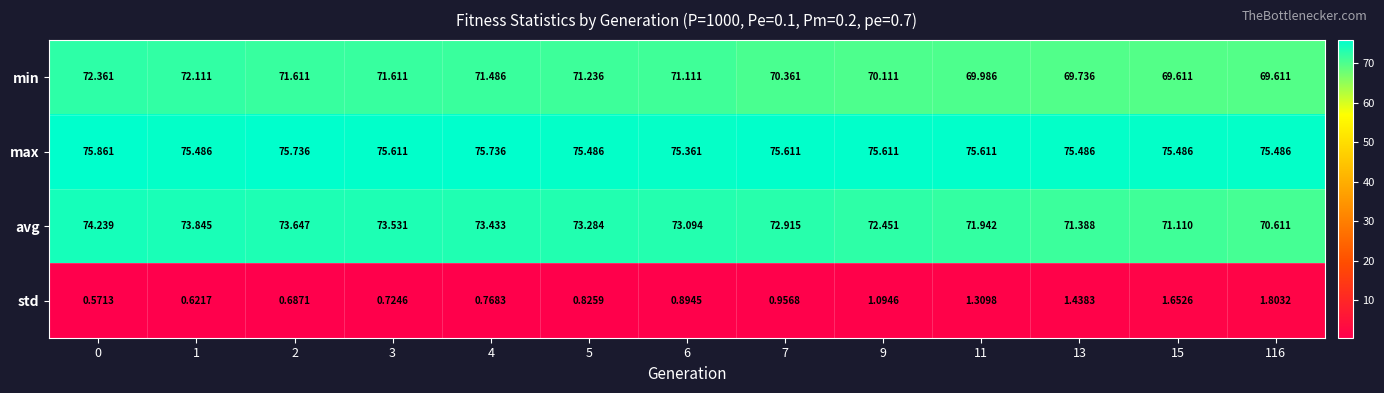

Which series changed the most between 0 and 15?

avg